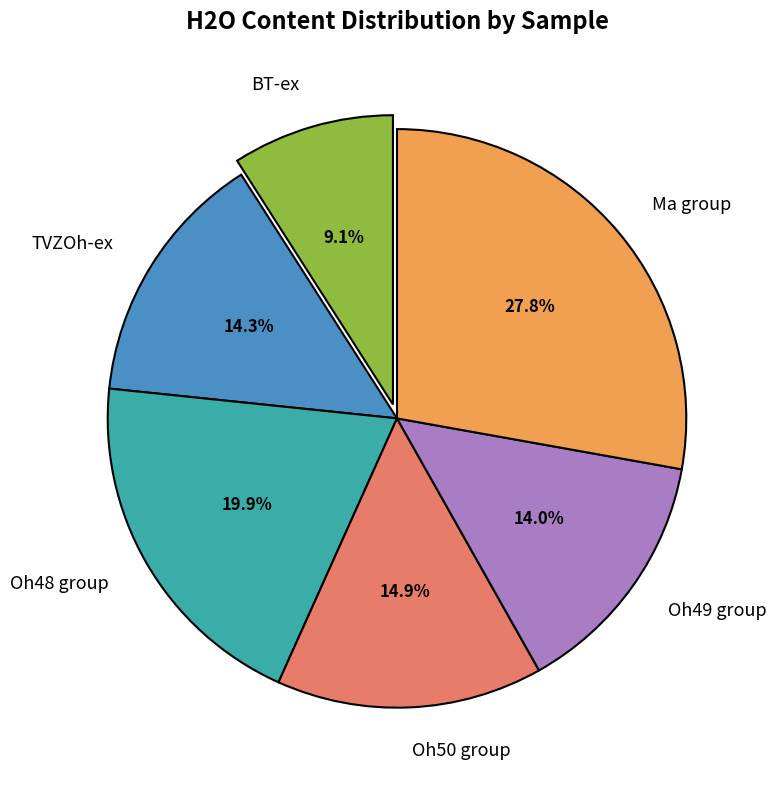

What is the ratio of the value at Oh50 group to the value at BT-ex?

1.6